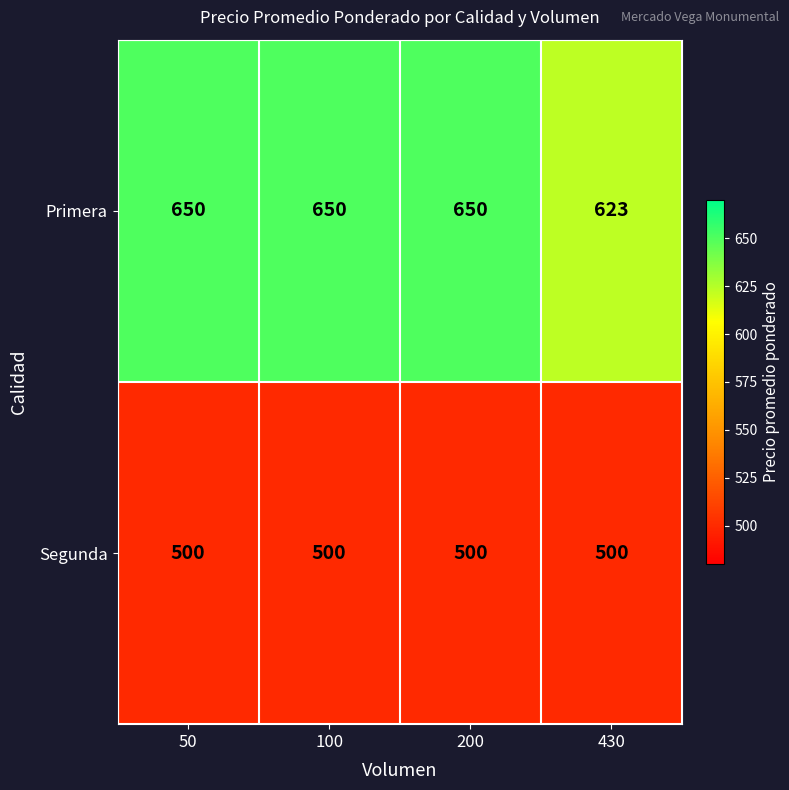

Where is Primera nearest to the value 636?

430